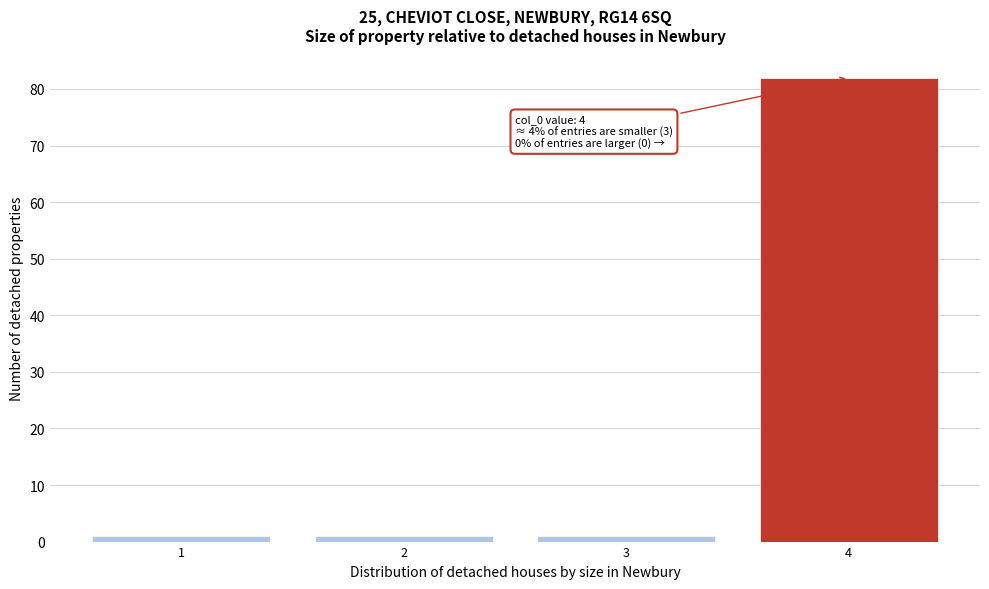

Which range on the x-axis has the tallest bar?

3.5 to 4.5